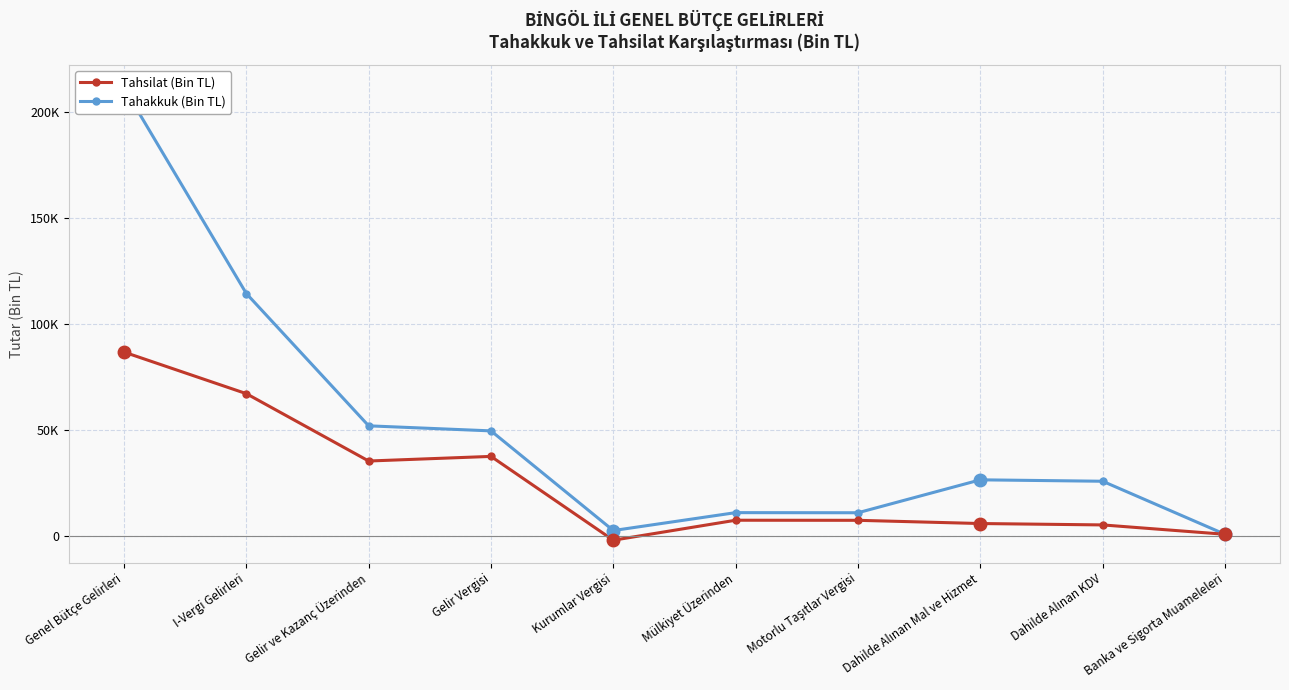

How many values in the Tahakkuk series are below 26337?

5